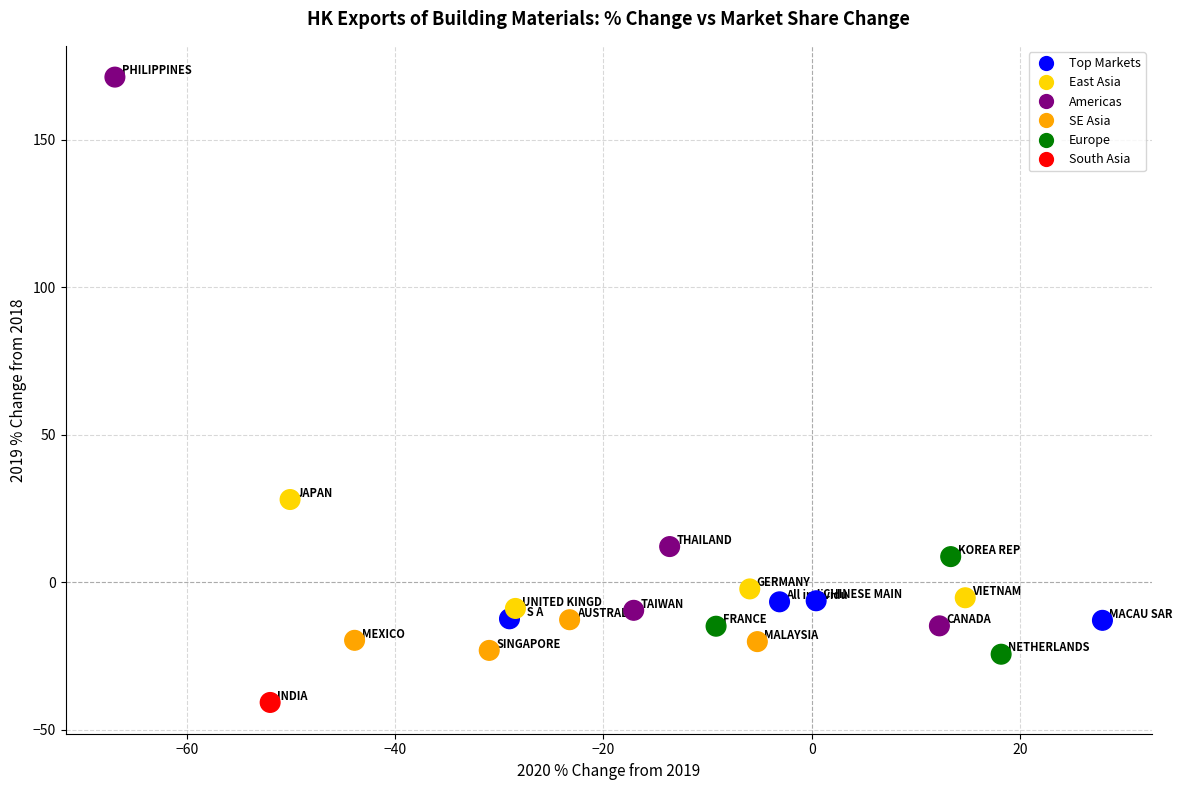

What Y value in the scatter plot is closest to 65?

28.1